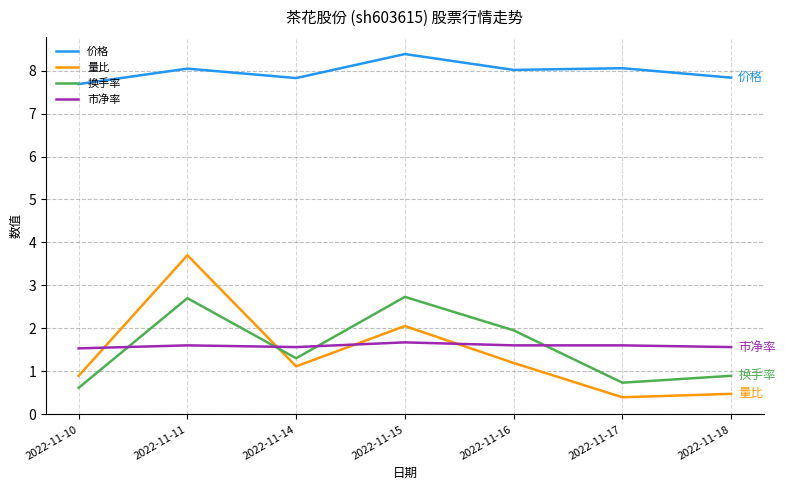

Which series has the largest range (max minus min)?

量比